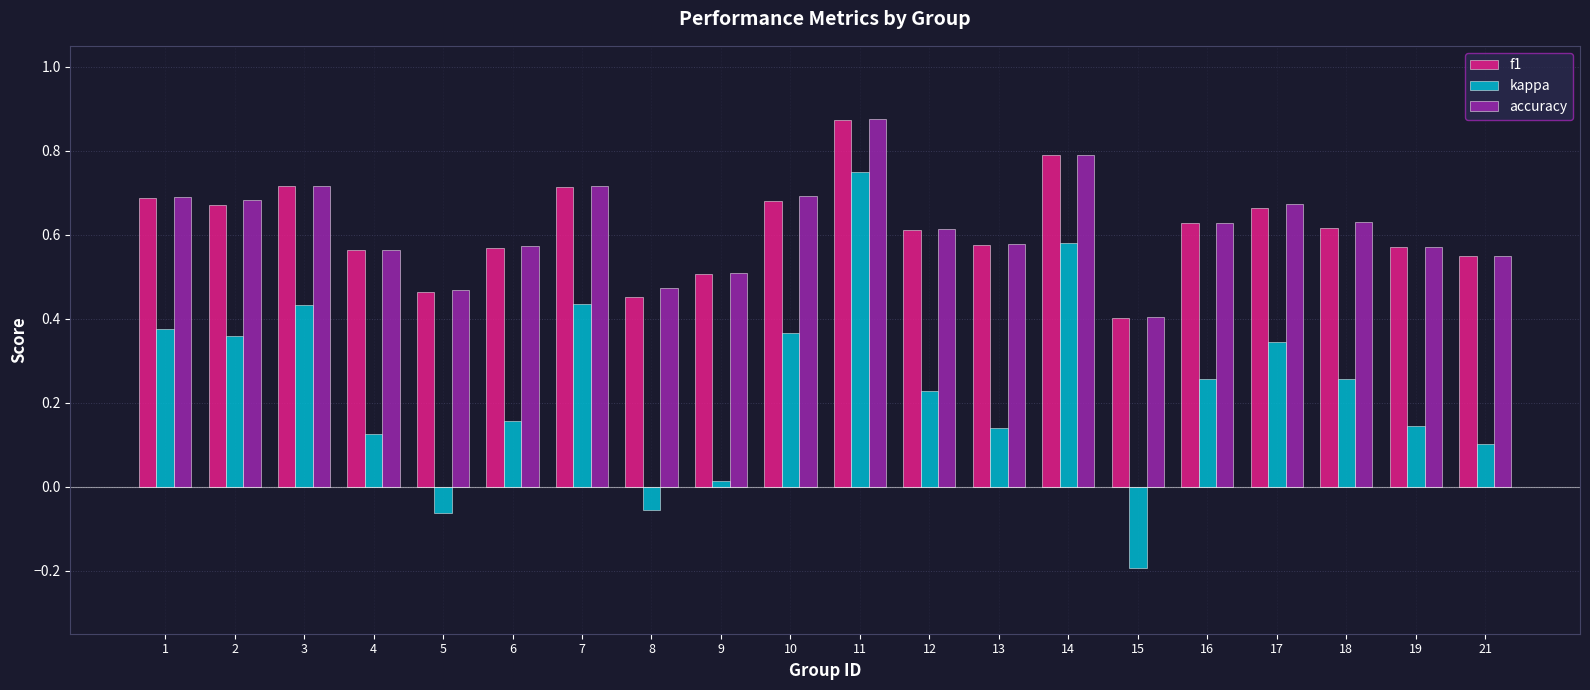

Which category has the lowest value in the accuracy series?

15